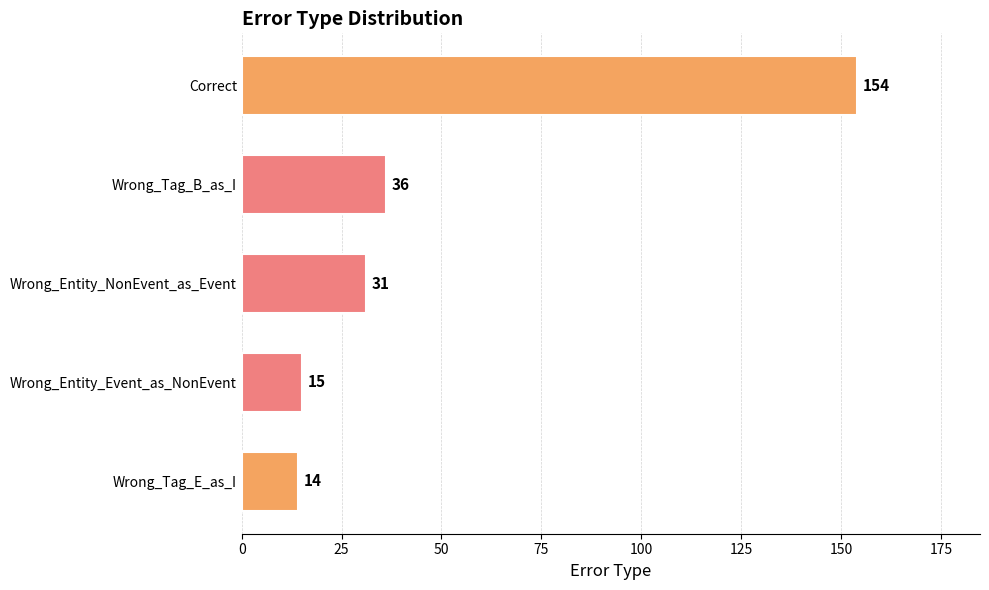

What is the maximum value shown in the chart?

154